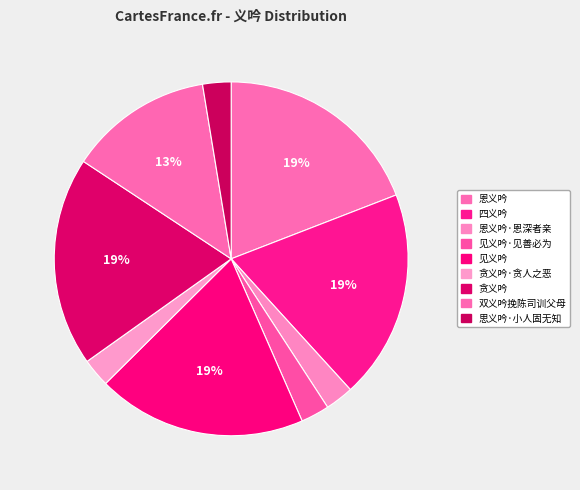

How many segments does this pie chart have?

9